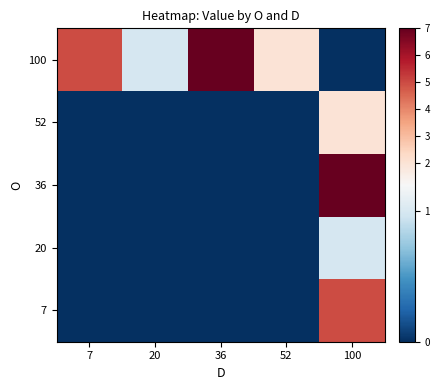

How many distinct data groups are displayed?

5